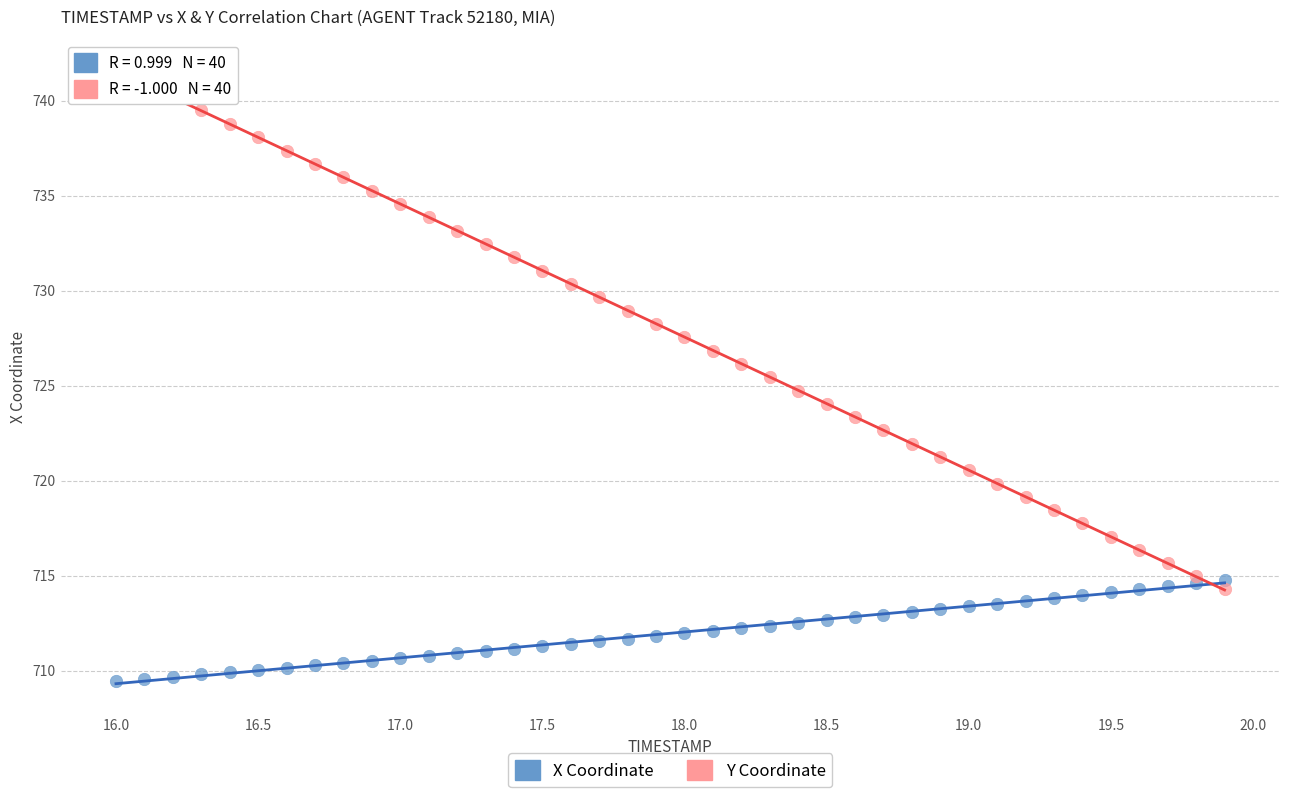

Across all data points, what is the range of X values (max minus min)?

3.9